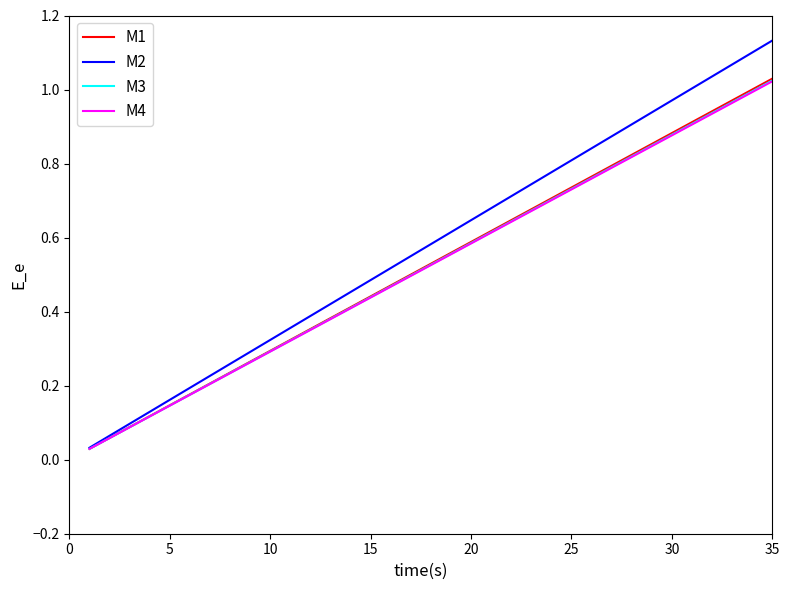

Which series has the widest spread of values?

M2